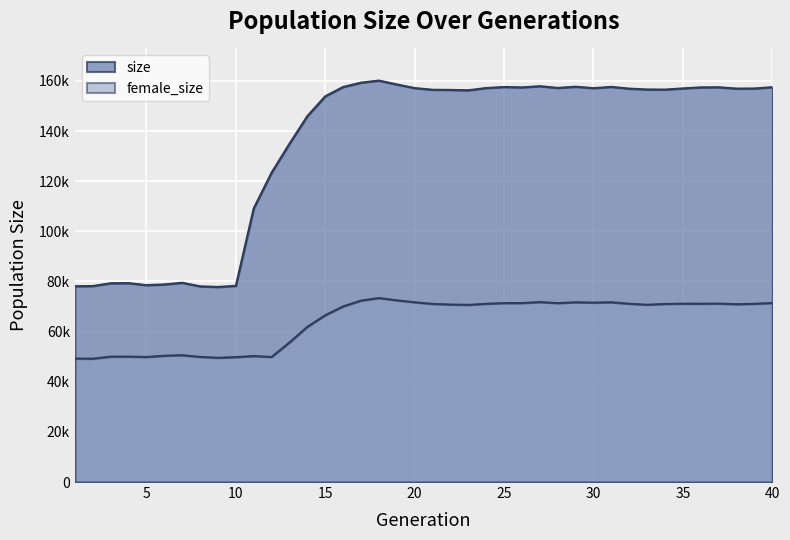

What is the value of the 18th point from the left?

160137